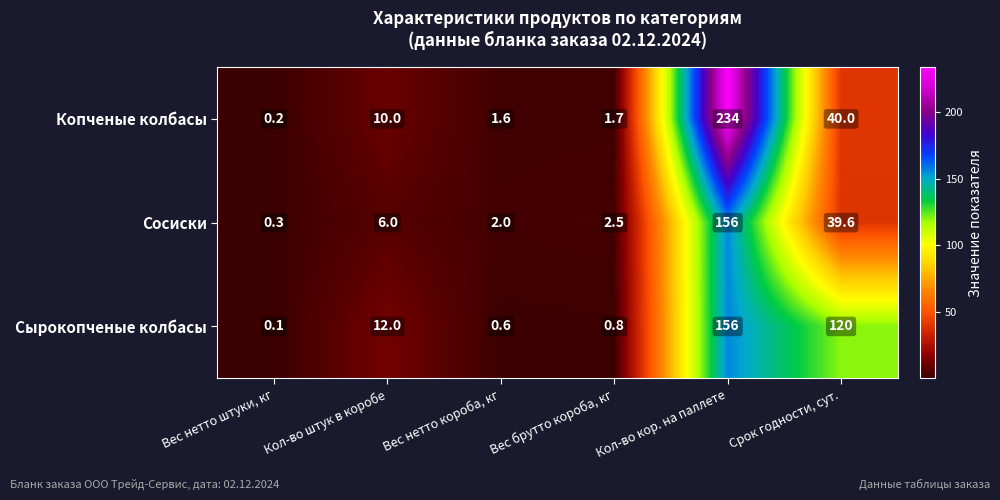

What is the spread (max minus min) of values at Срок годности, сут.?

80.4